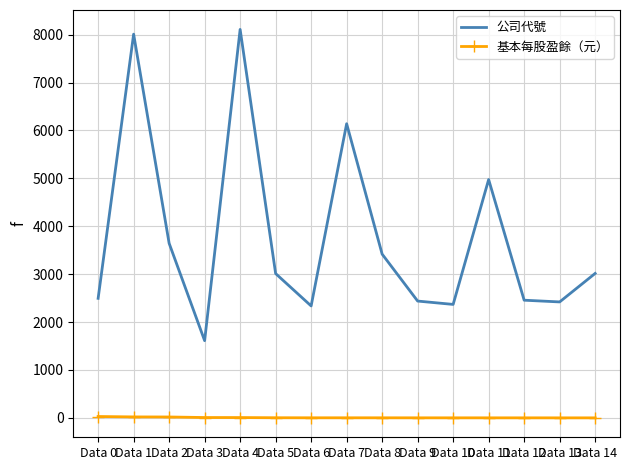

Which series changed the most between Data 11 and Data 14?

公司代號